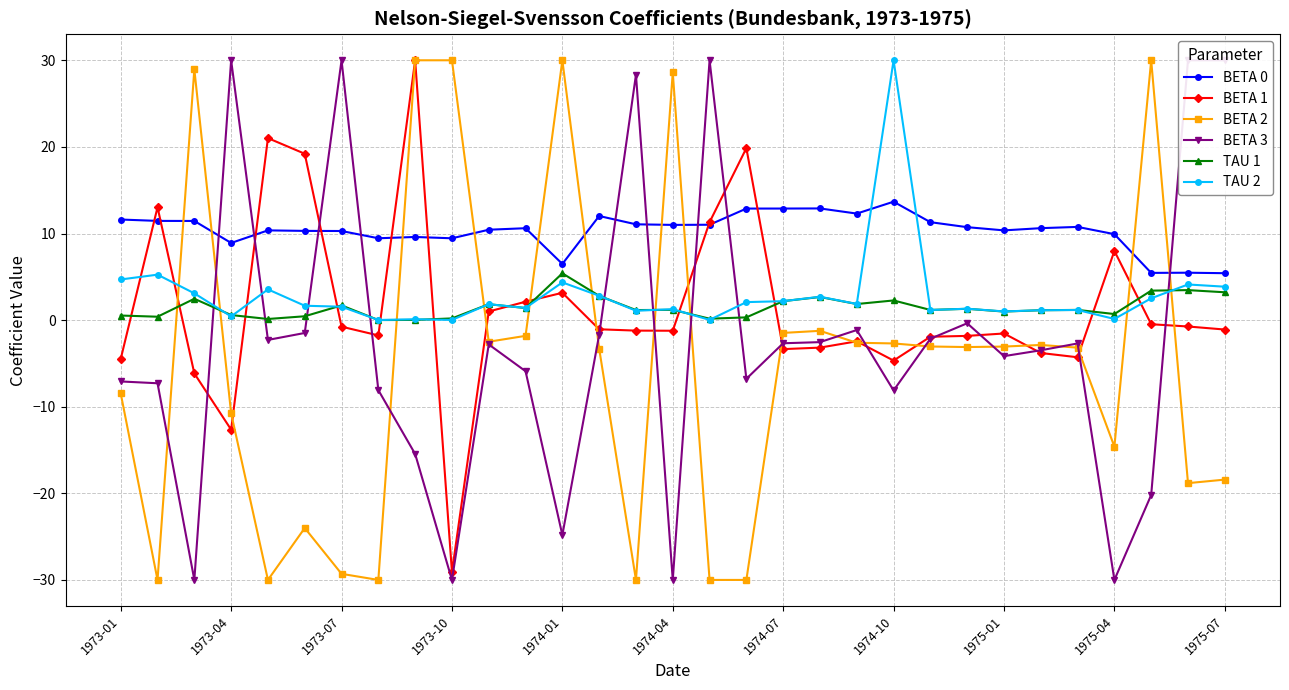

What are all the series names shown in the legend?

BETA 0, BETA 1, BETA 2, BETA 3, TAU 1, TAU 2